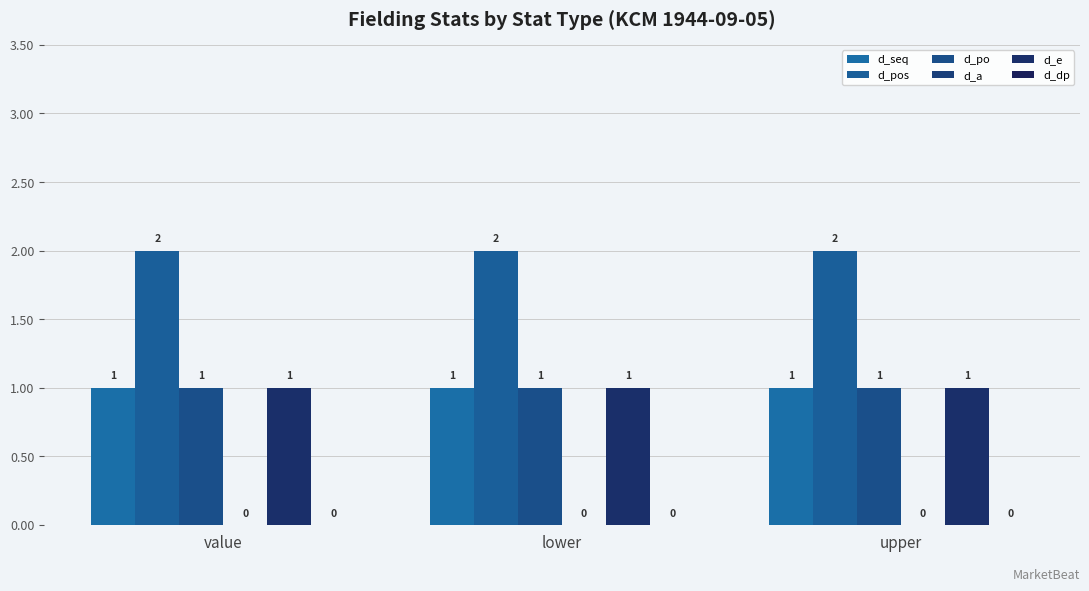

Count the number of categories in the chart.

3